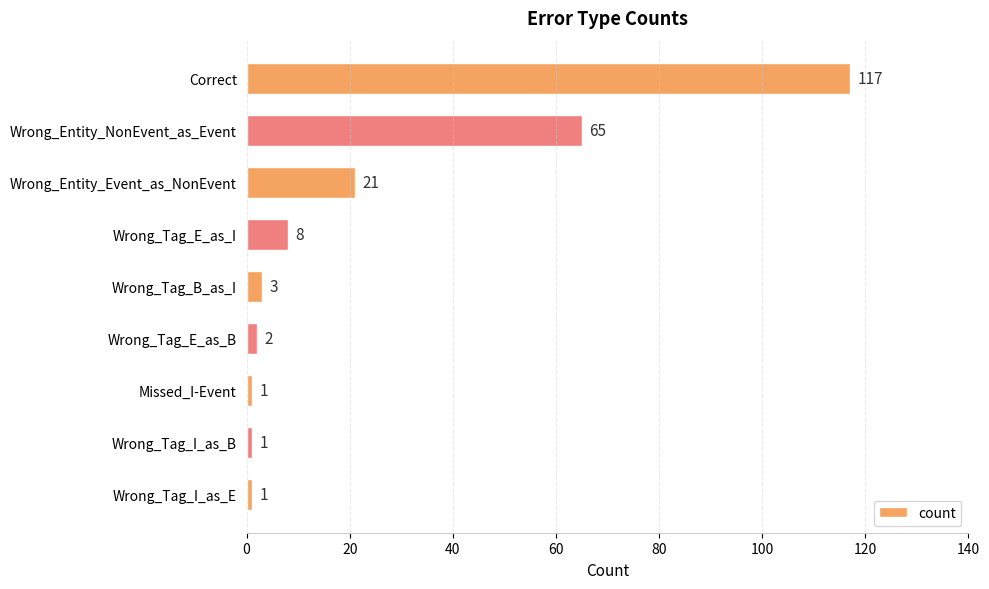

What is the value of the 7th bar from the top?

1